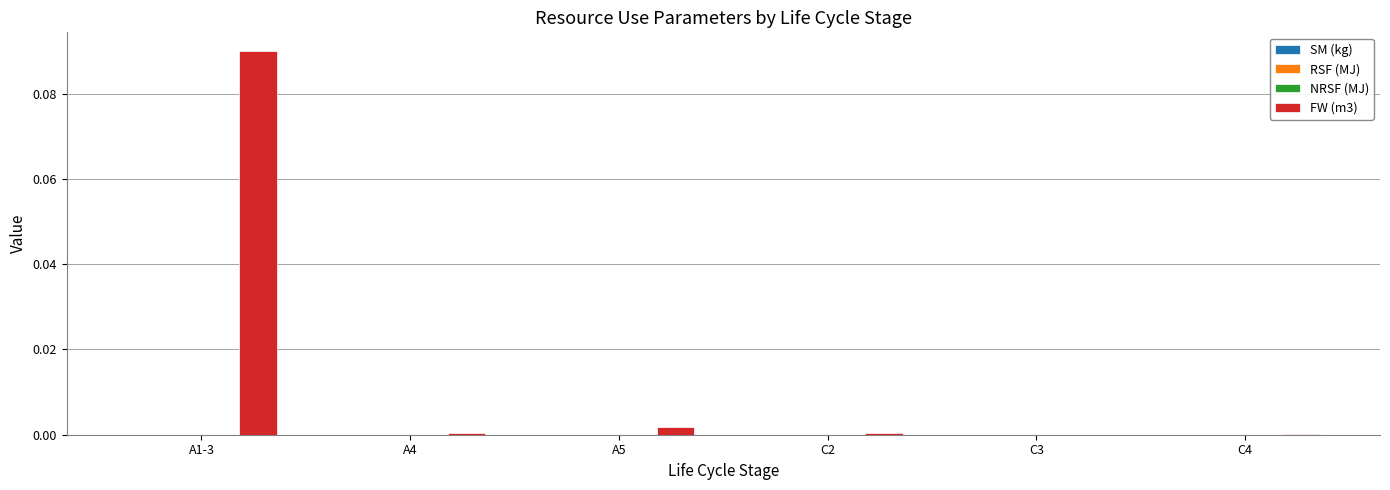

Count the number of data series in this chart.

1